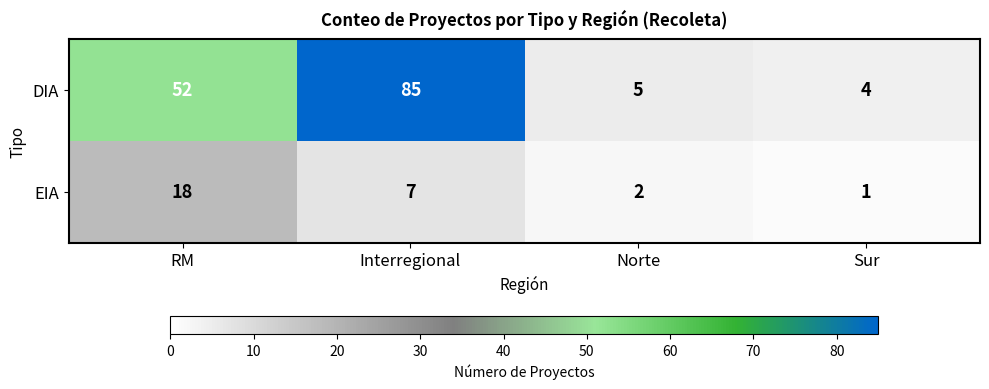

Reading left to right, list all the values displayed in this chart.

DIA: 52	85	5	4
EIA: 18	7	2	1